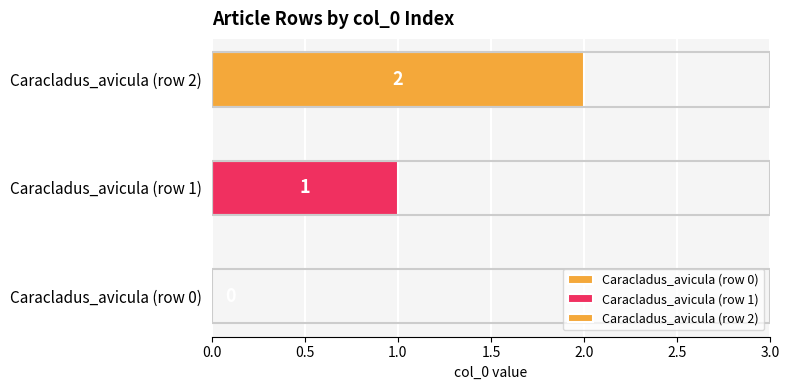

Count the number of categories in the chart.

1